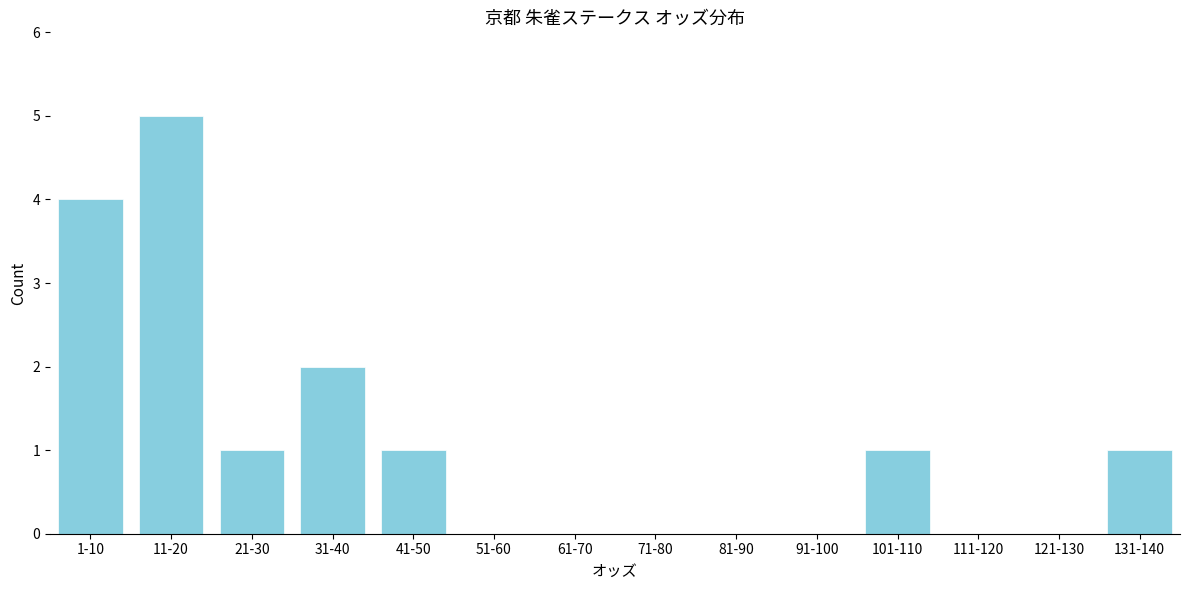

Reading left to right, what are all the values shown in this chart?

1-10=4	11-20=5	21-30=1	31-40=2	41-50=1	51-60=0	61-70=0	71-80=0	81-90=0	91-100=0	101-110=1	111-120=0	121-130=0	131-140=1